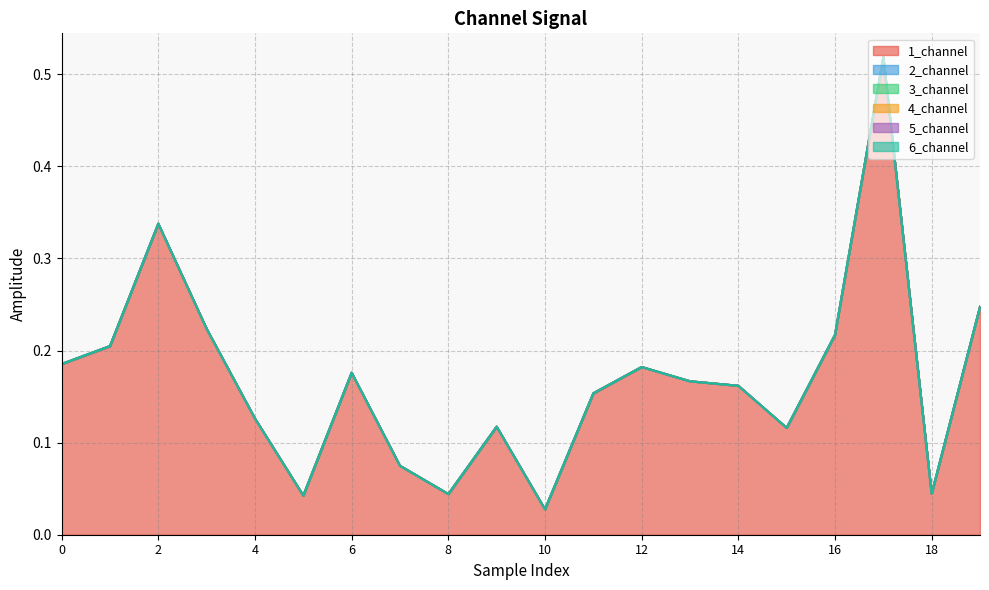

What are all the series names shown in the legend?

1_channel, 2_channel, 3_channel, 4_channel, 5_channel, 6_channel